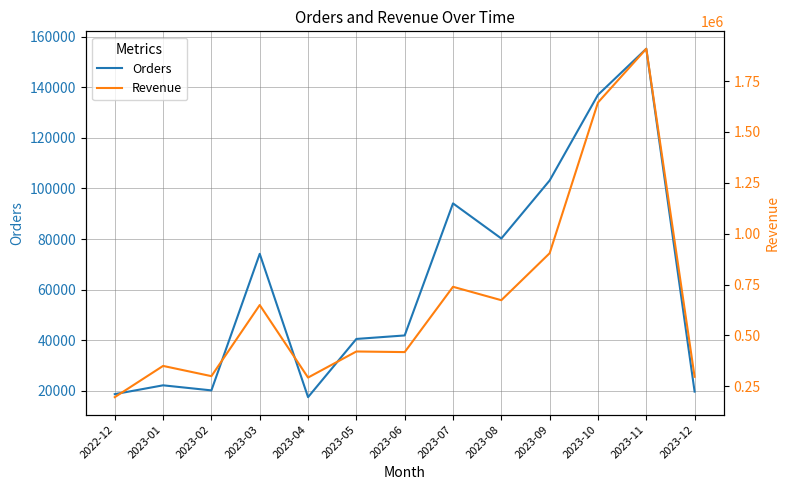

The Revenue series shows 351647.8 at 2023-08. True or false?

False